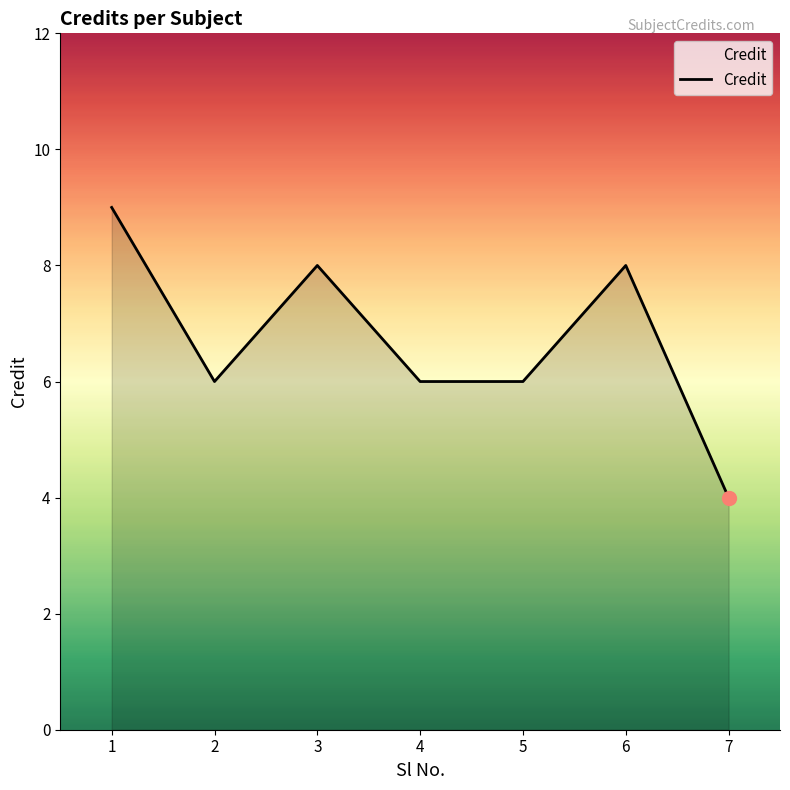

What is the smallest value displayed?

4